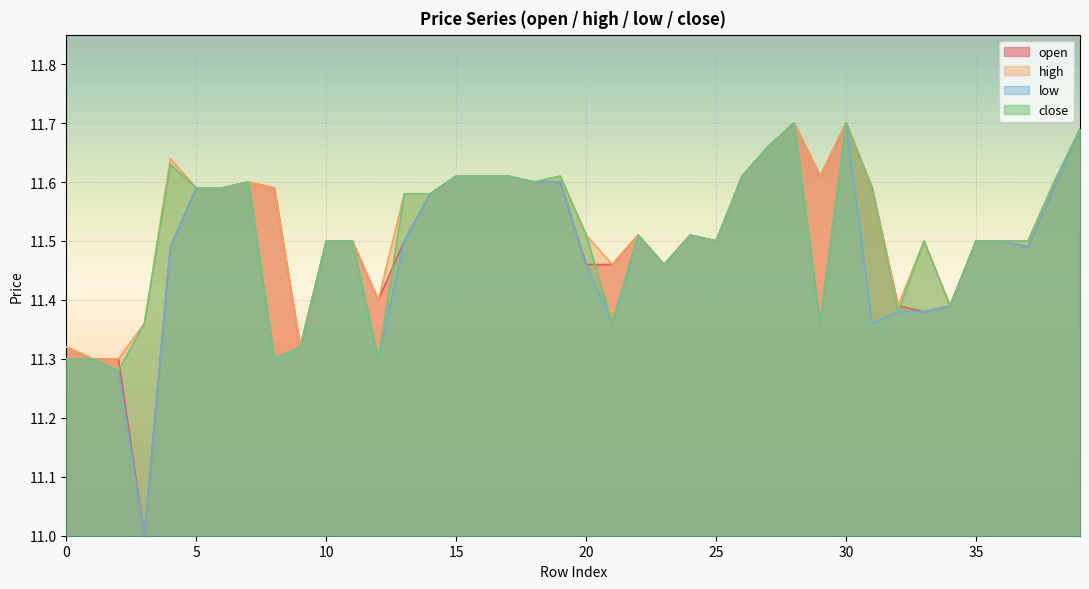

How many lines are shown in the chart?

4